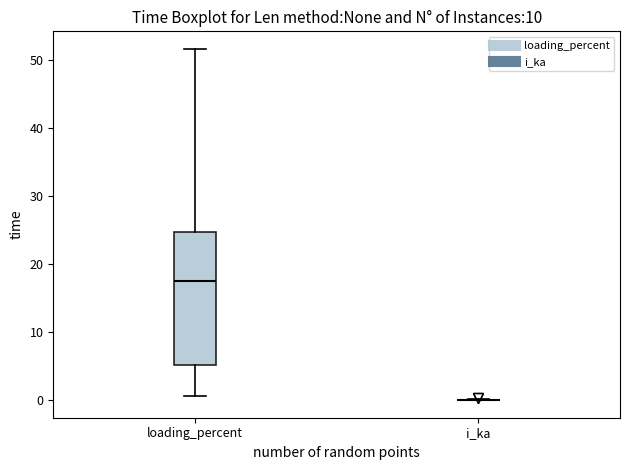

Reading left to right, transcribe this box plot: for each box, give where its median line is, the range the box spans, and where its two whiskers end, as read against the y-axis. The values are not printed on the chart, so give them approximately, as read against the axis.

loading_percent: median 18, box 5 to 25, whiskers 1 to 52
i_ka: box collapsed to a line at 0, whiskers 0 to 0